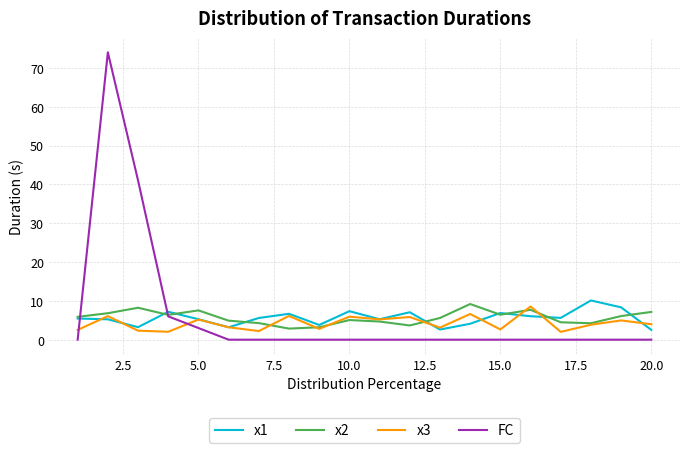

What is the highest value of the x2 series?

9.2